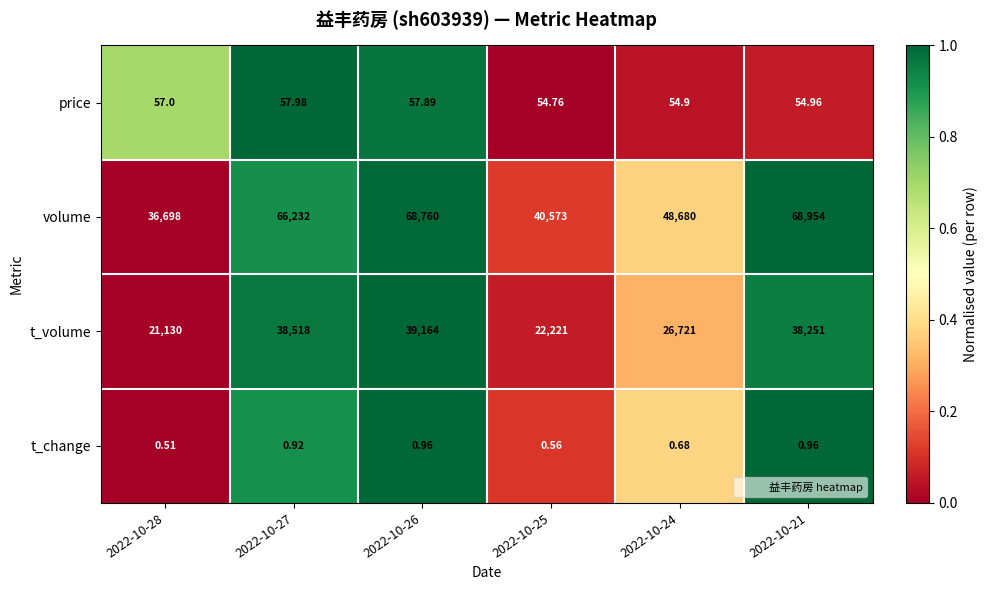

What is the total value across all series at 2022-10-24?

75456.6